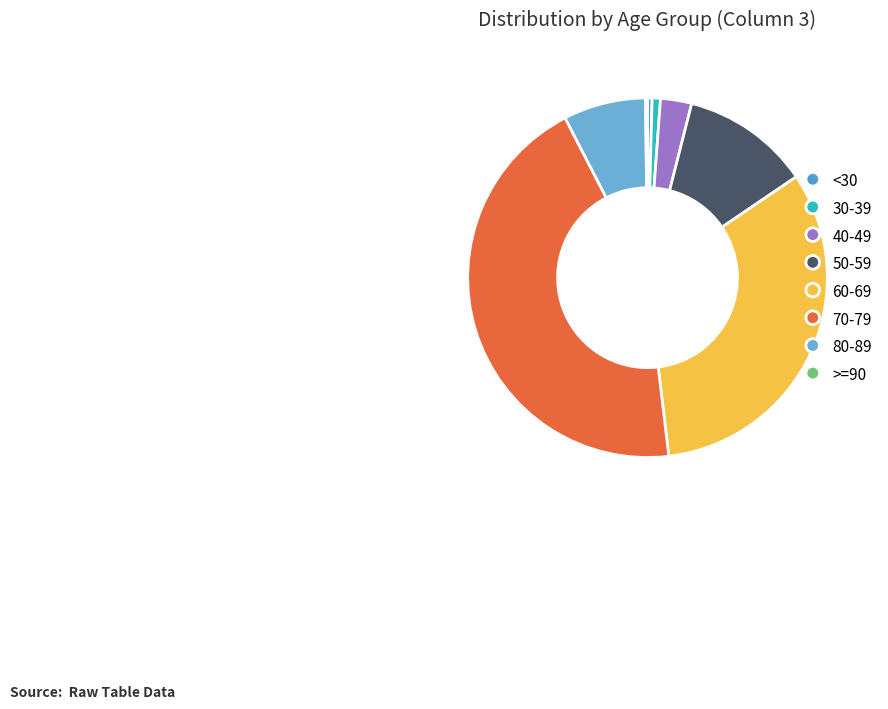

Which slice is the largest?

70-79